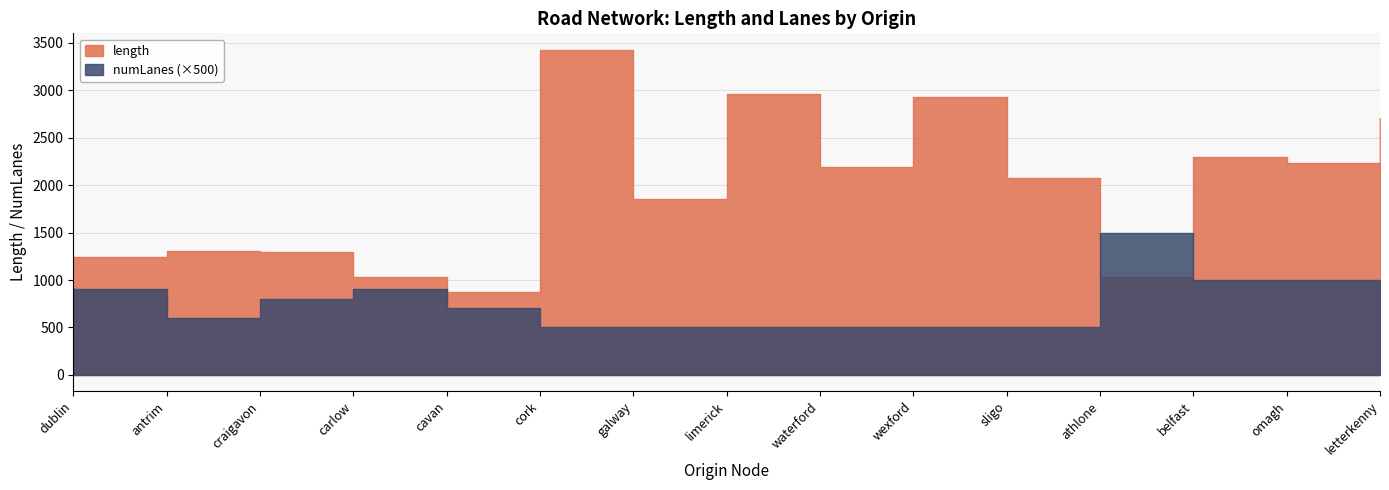

What is the difference between the maximum and minimum values in the numLanes series?

2.0